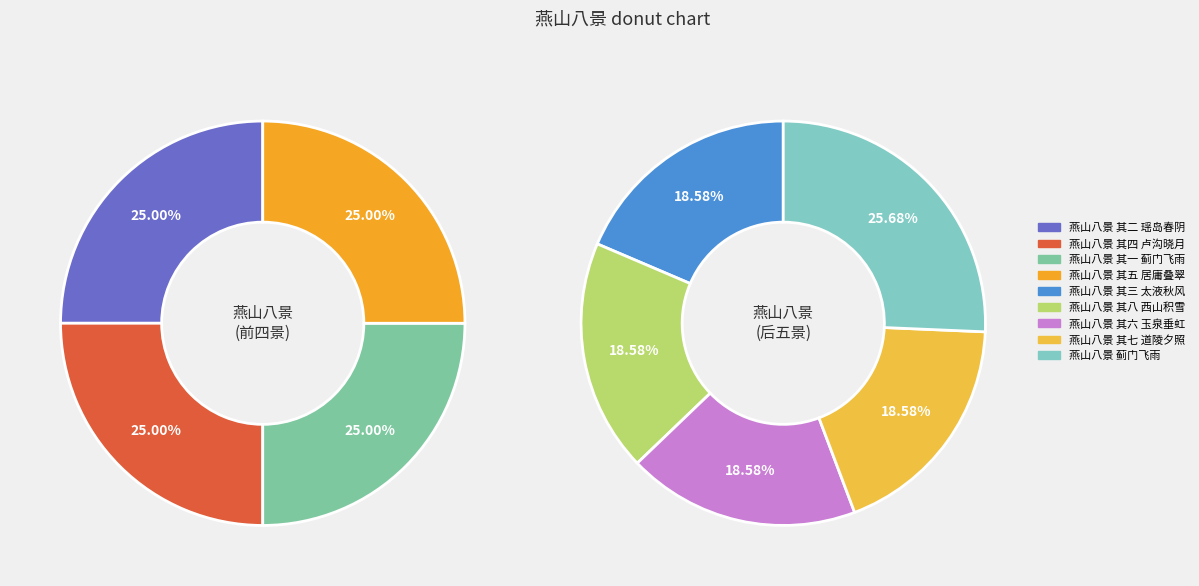

Combined, do 燕山八景 其五 居庸叠翠 and 燕山八景 其六 玉泉垂虹 account for over 50%?

No